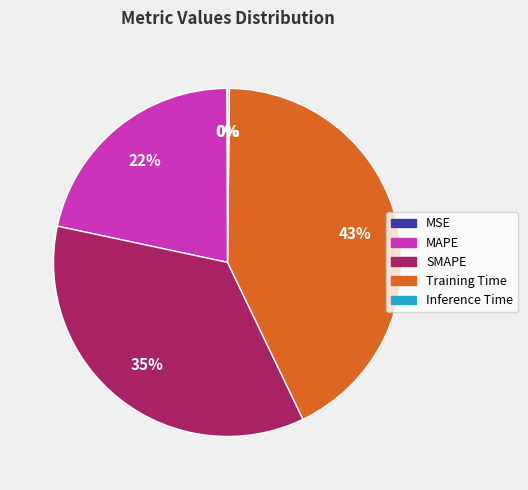

Is the sum of Training Time and MAPE greater than half?

Yes